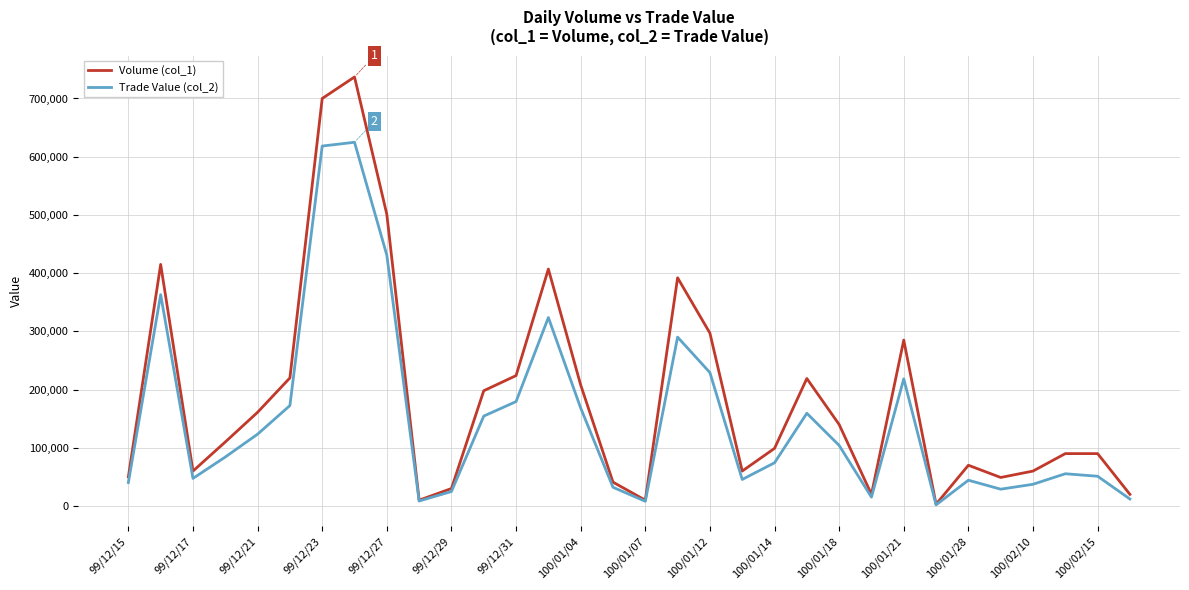

Which series has the largest total across all categories?

Volume (col_1)